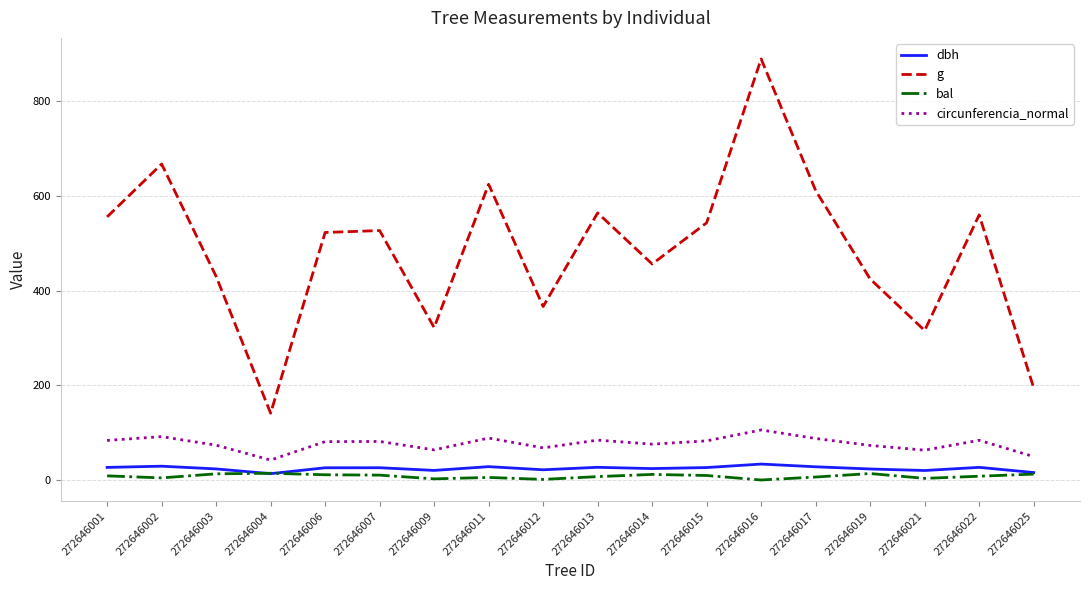

What is the average value of the bal series?

7.9